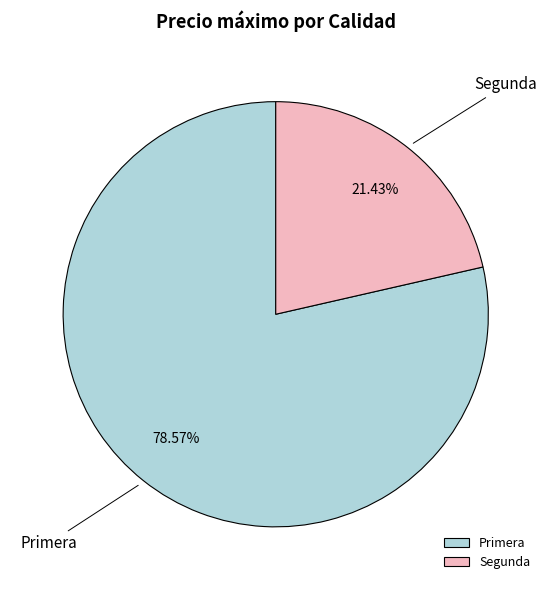

Do Primera and Segunda together represent more than half of the pie?

Yes